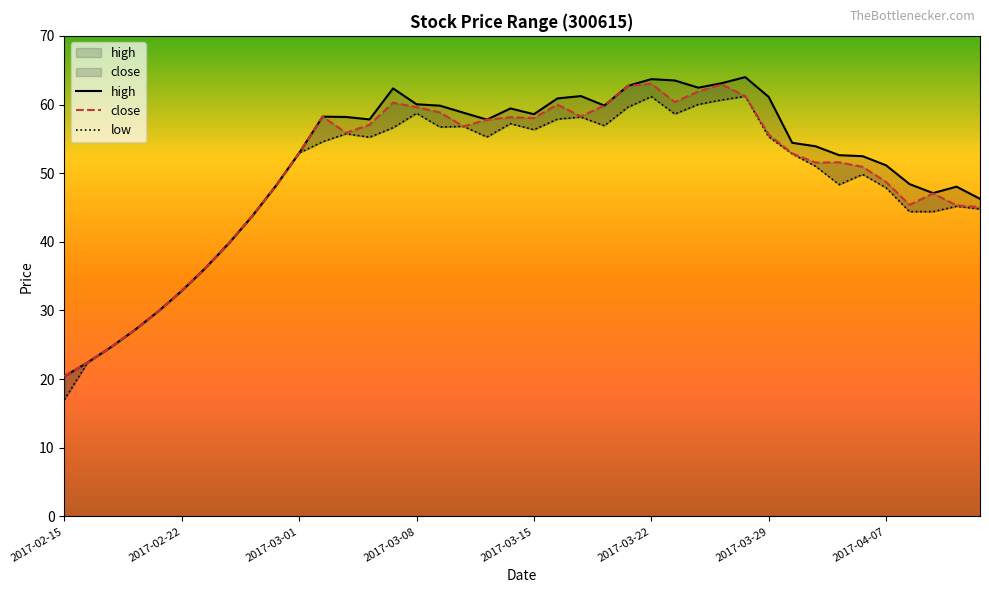

What is the total value across all series at 2017-04-06?

153.2